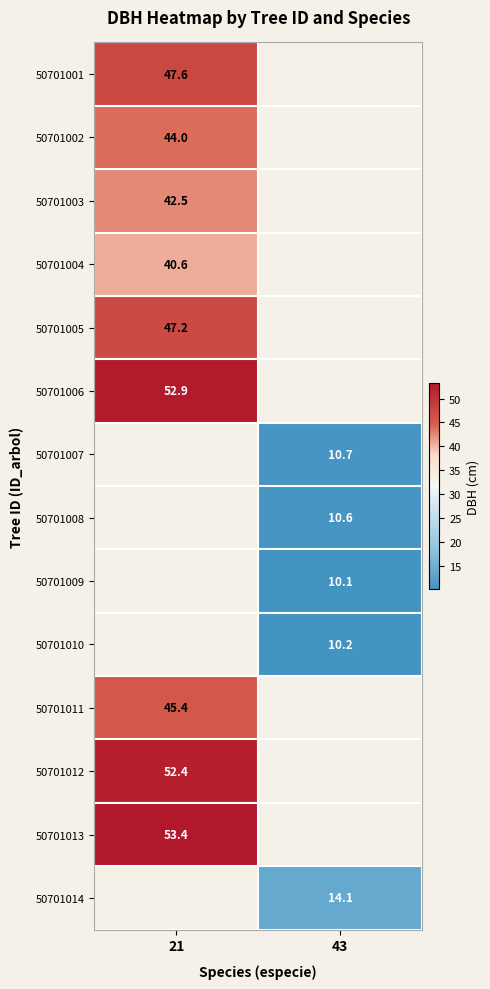

Is the value of 50701009 at 43 greater than the value of 50701005 at 21?

No